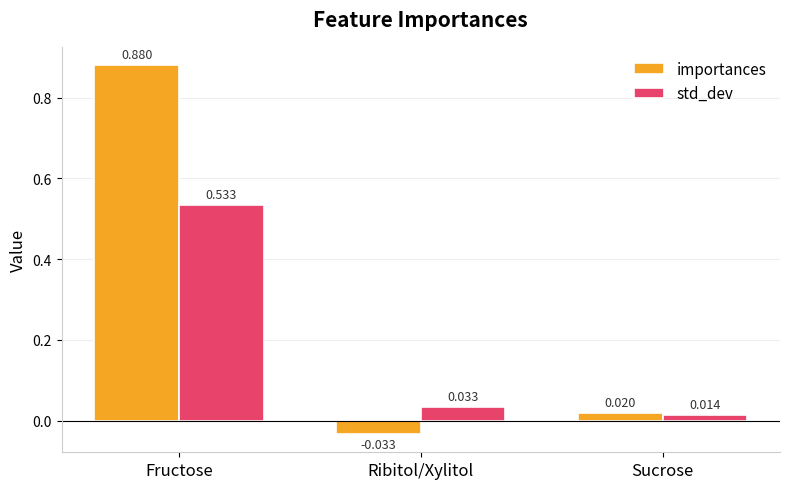

Which series changed the most between Fructose and Ribitol/Xylitol?

importances